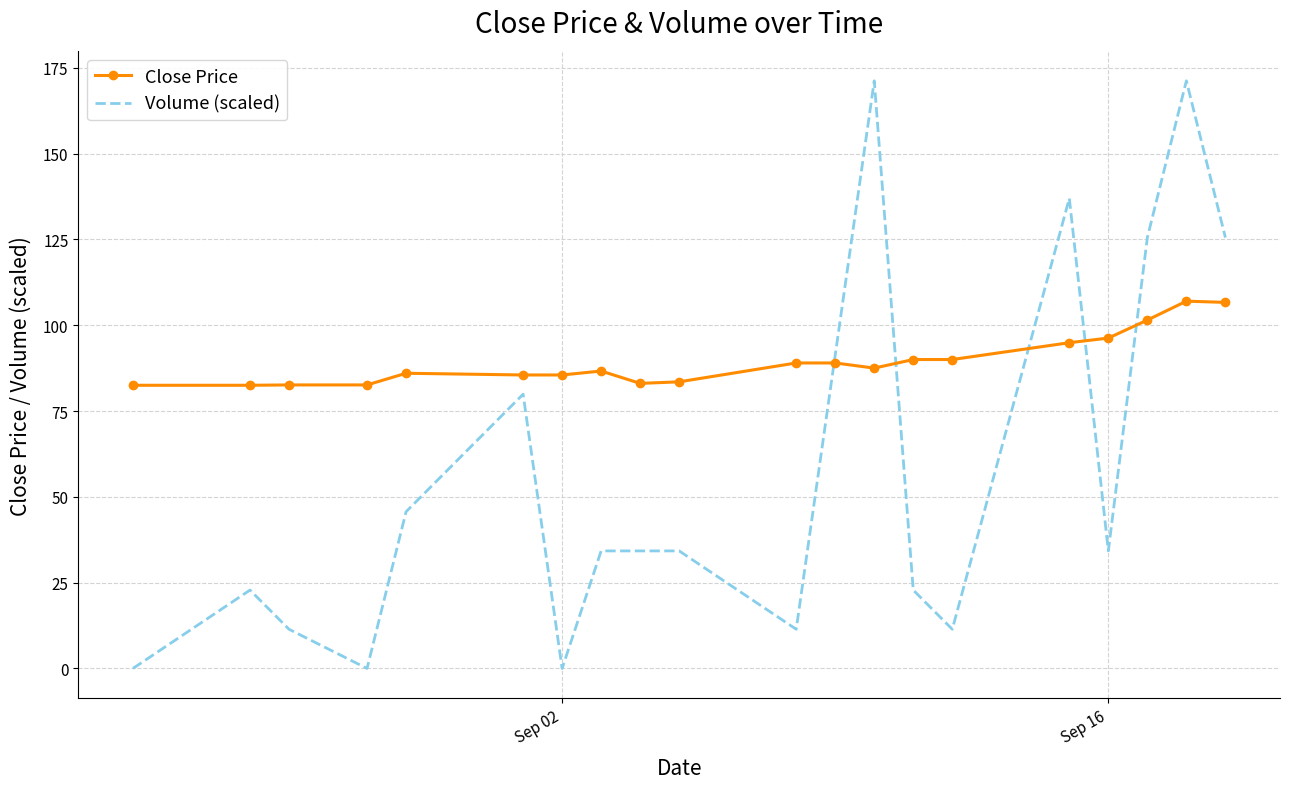

Which series has the largest total across all categories?

Close Price